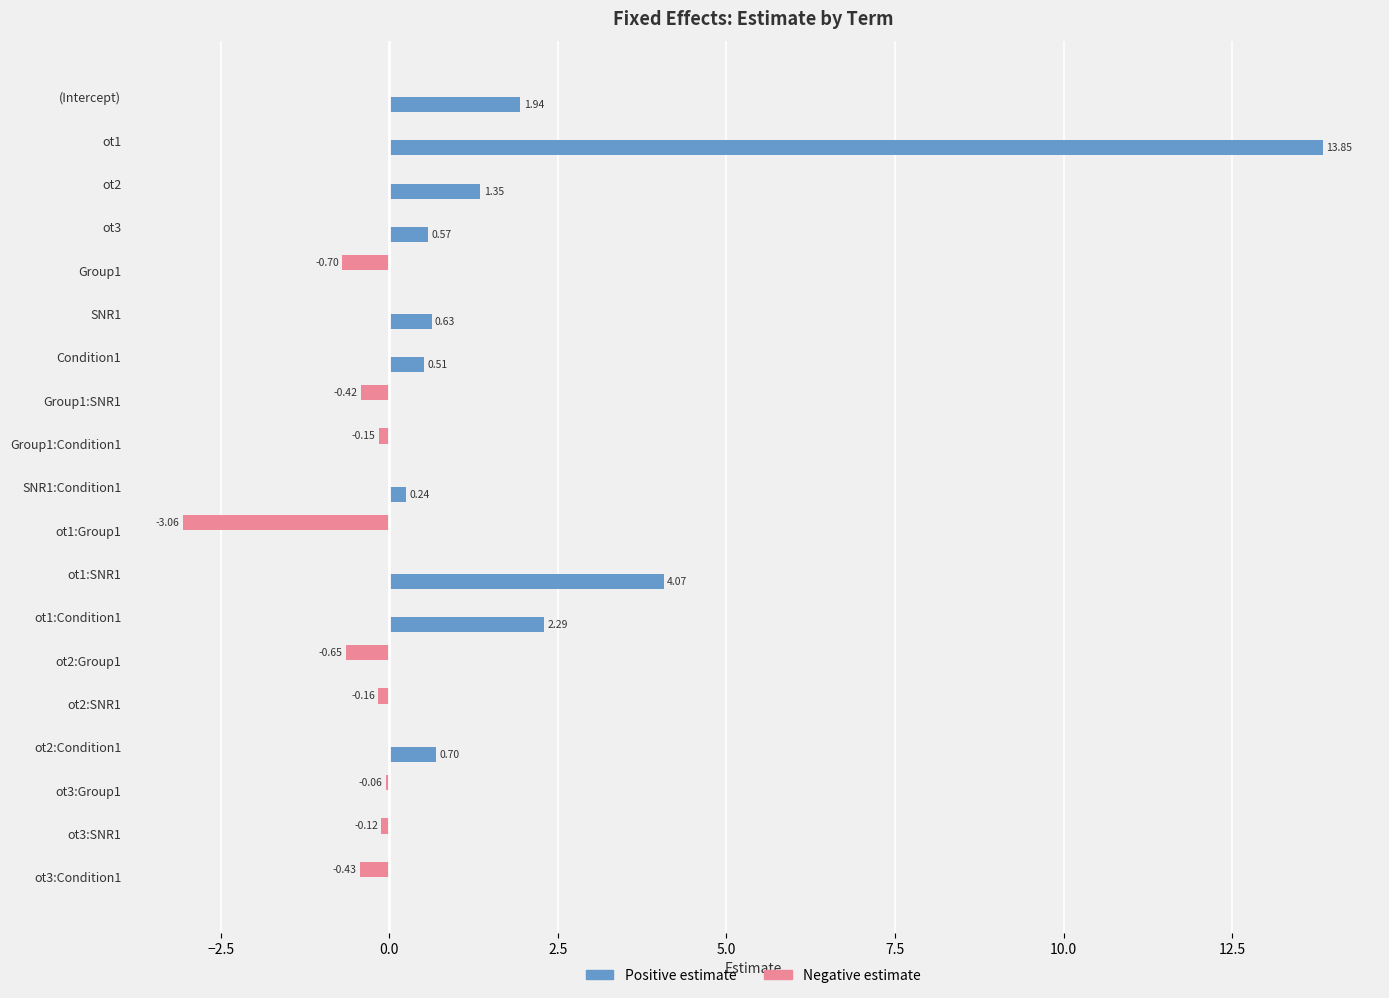

Which series changed the most between Condition1 and ot1:Group1?

Negative estimate